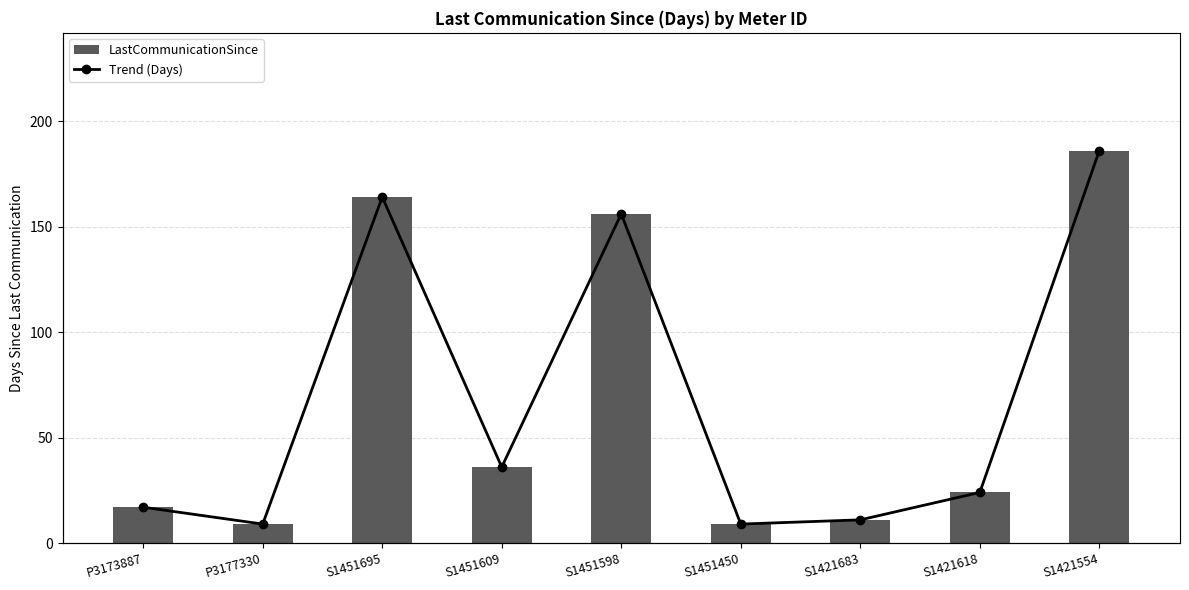

What is the maximum value shown in the chart?

186